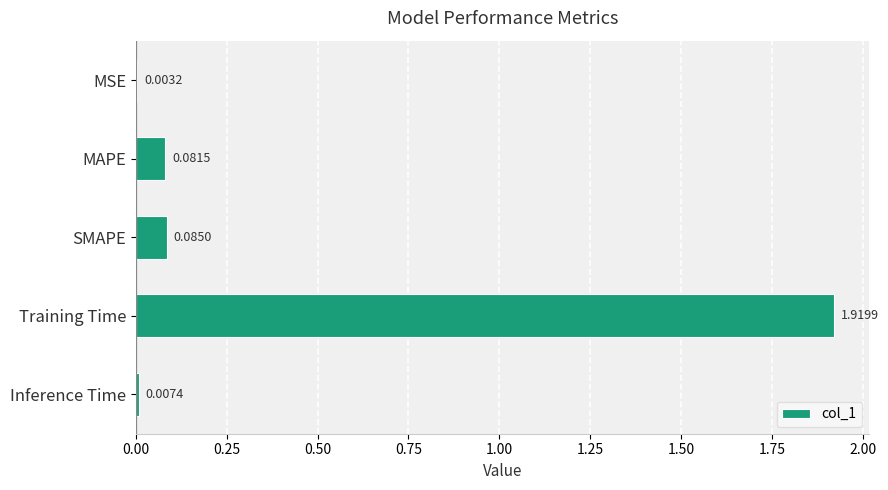

At which category does the chart reach its peak across all series?

Training Time